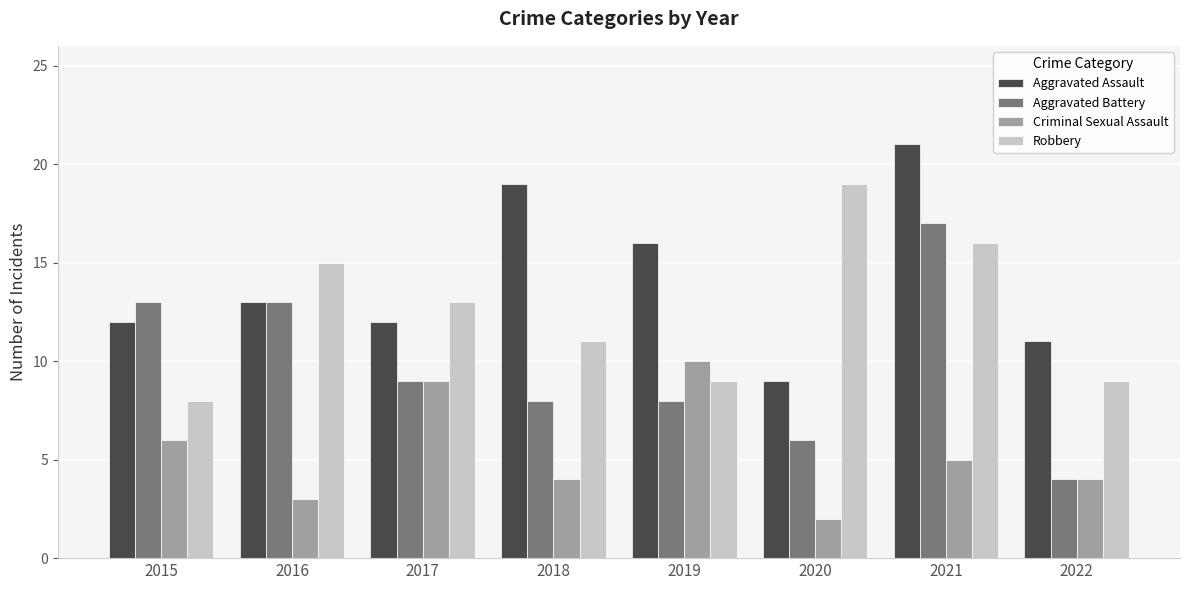

How many values in the Robbery series are below 13?

4